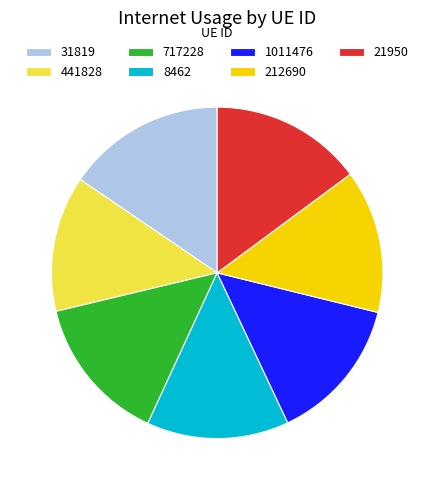

Is it true that 441828 is 13% of the pie?

True